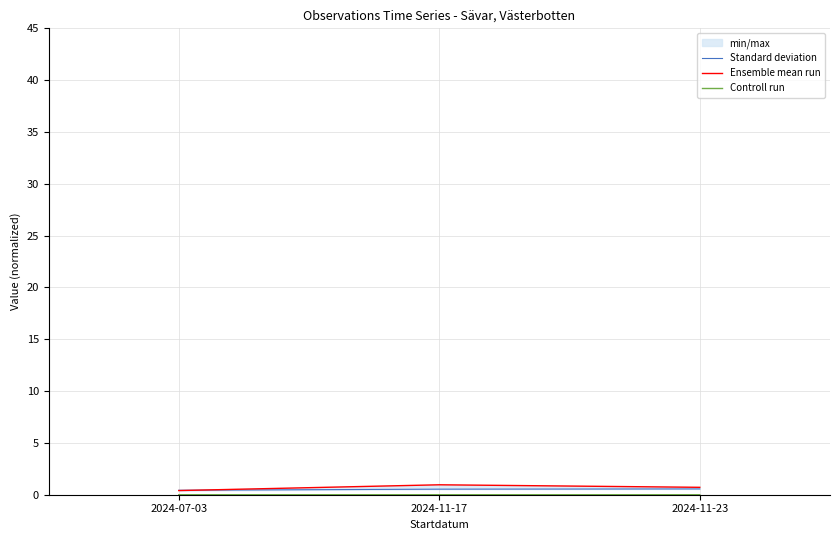

Does the chart have visible grid lines?

Yes